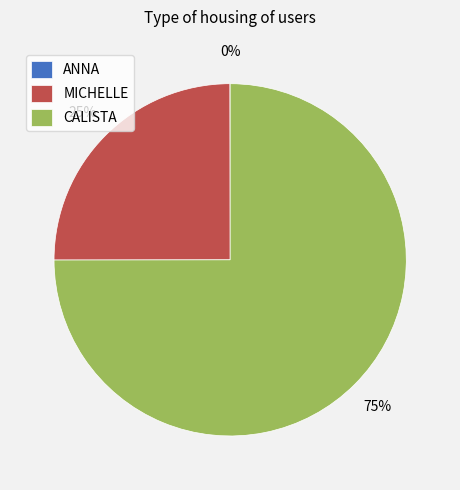

To the nearest percent, what portion does MICHELLE represent?

25%